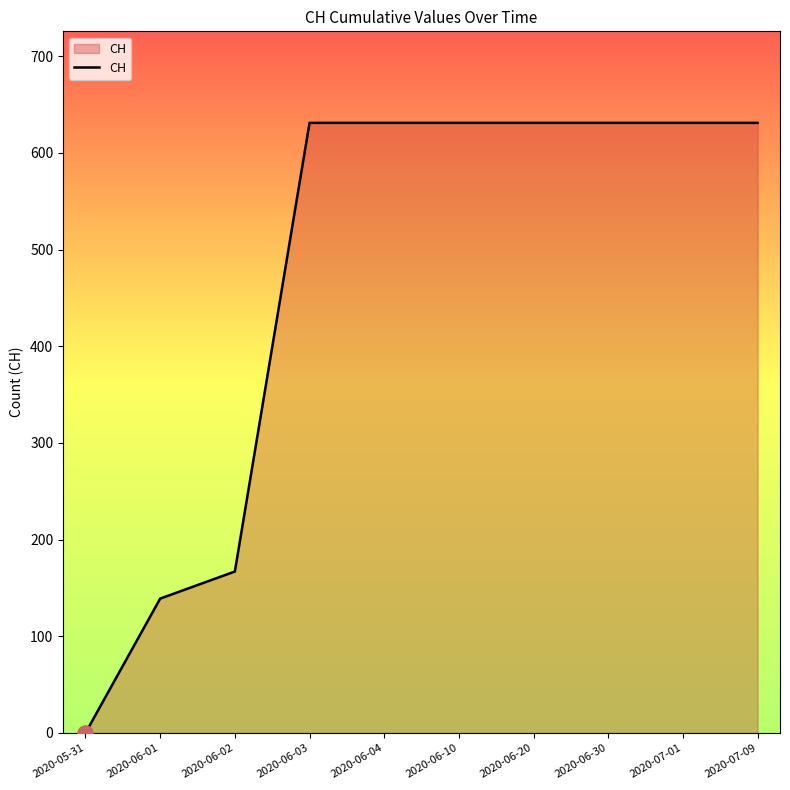

Between 2020-07-09 and 2020-06-01, which is larger?

2020-07-09